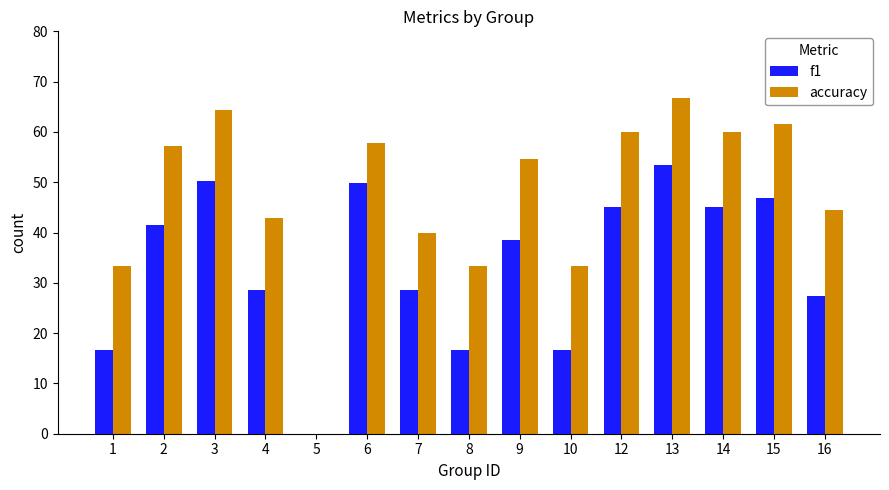

Reading left to right, list all the values displayed in this chart.

f1: 16.7	41.6	50.3	28.6	0.0	49.8	28.6	16.7	38.5	16.7	45.0	53.3	45.0	46.9	27.4
accuracy: 33.3	57.1	64.3	42.9	0.0	57.9	40.0	33.3	54.5	33.3	60.0	66.7	60.0	61.5	44.4